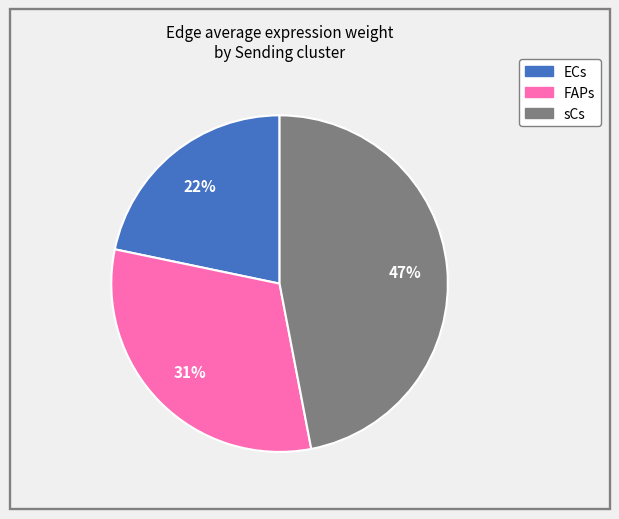

To the nearest percent, what is the difference between the largest and smallest slice percentages?

25%